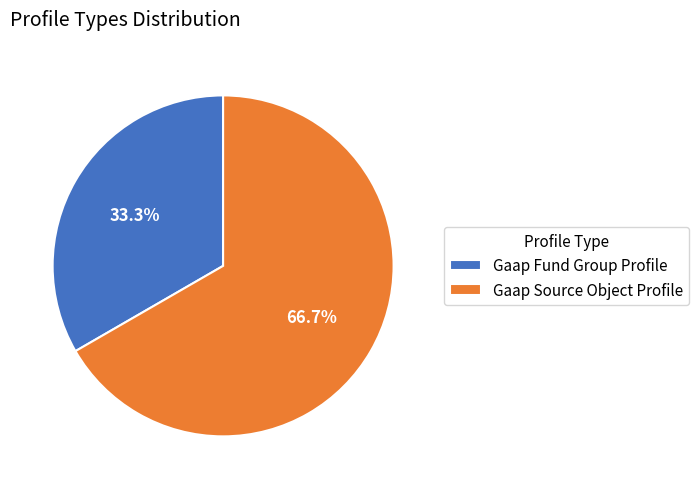

To the nearest percent, what percentage of the pie is Gaap Source Object Profile?

67%